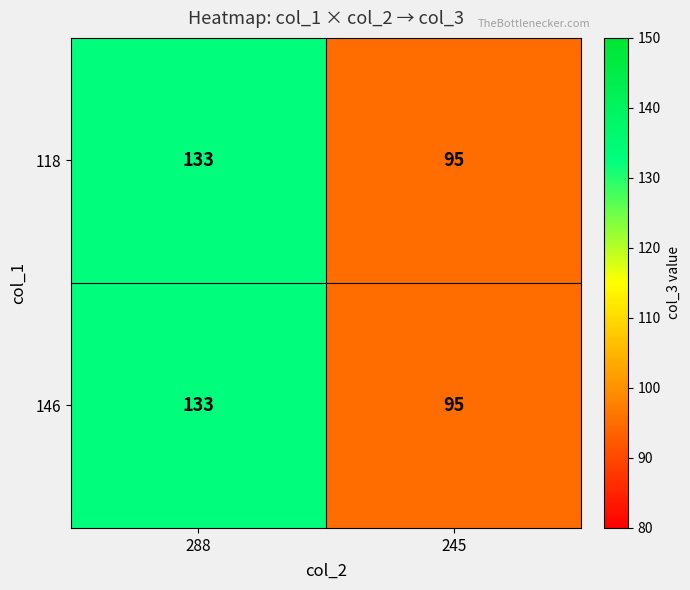

What is the difference between the 118 values at 288 and 245?

38